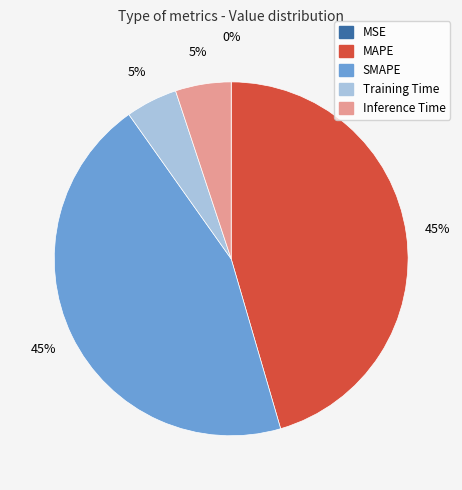

Which has a higher value, MAPE or Training Time?

MAPE